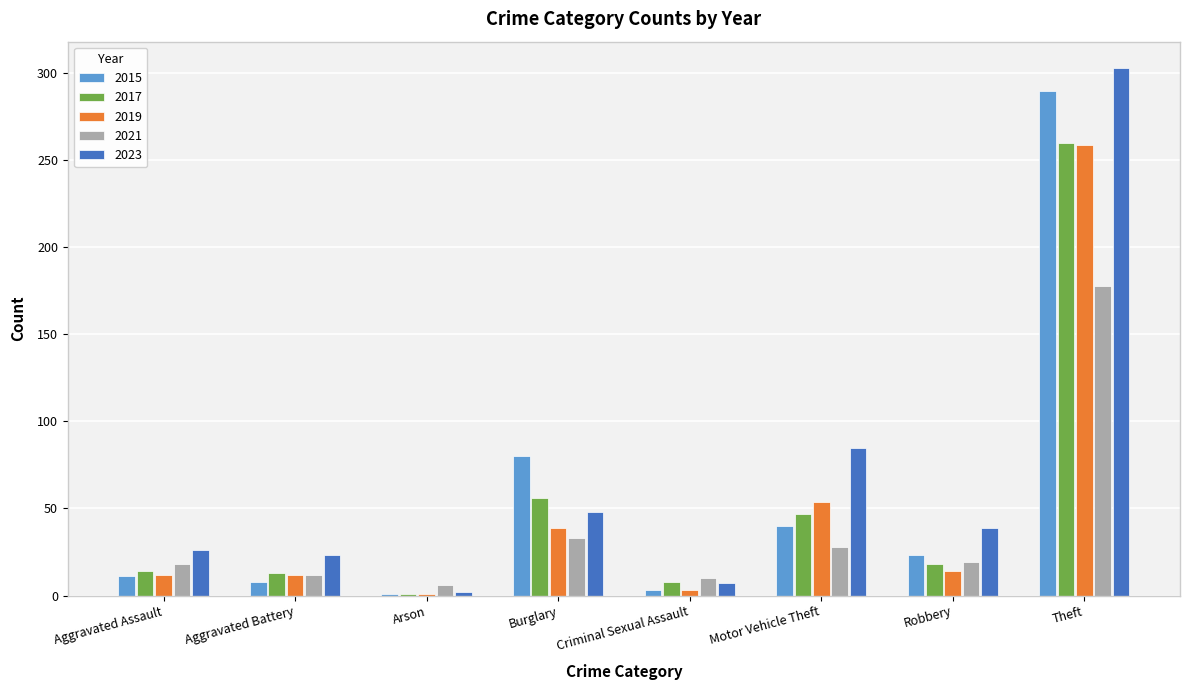

What is the sum of all 2015 values?

456